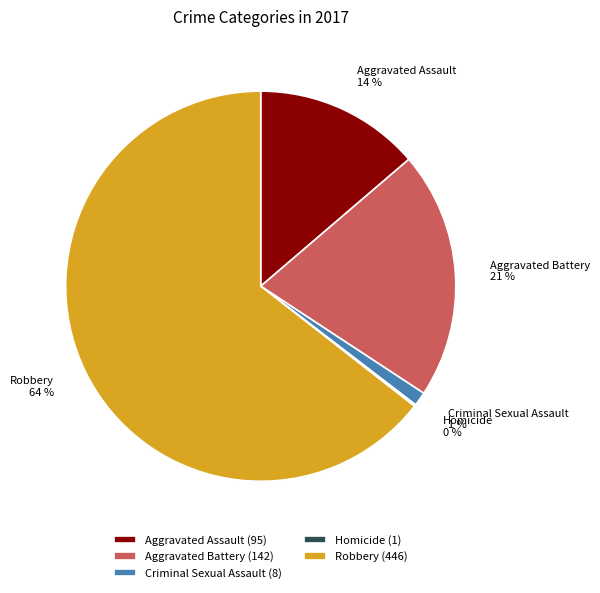

To the nearest percent, what is the average slice percentage?

20%